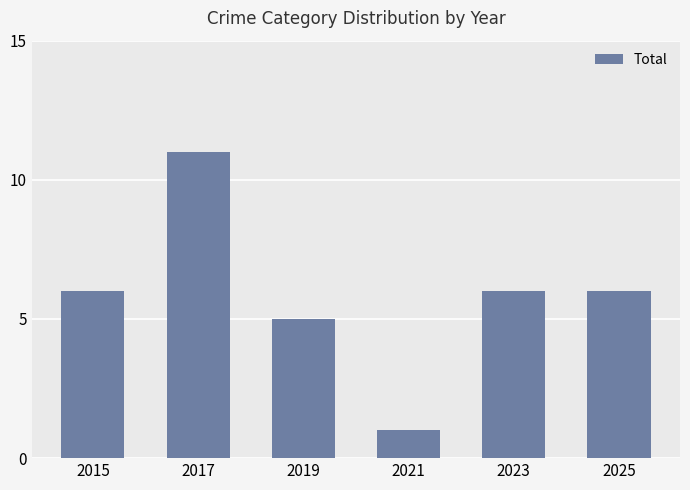

What is the ratio of the value at 2019 to the value at 2025?

0.8